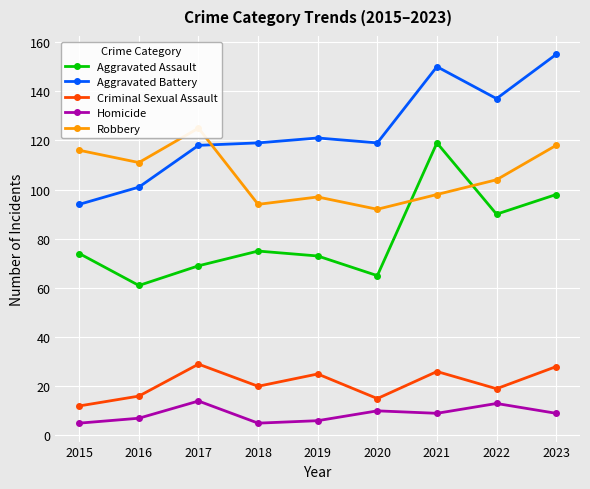

What is the difference between the Aggravated Assault values at 2022 and 2015?

16